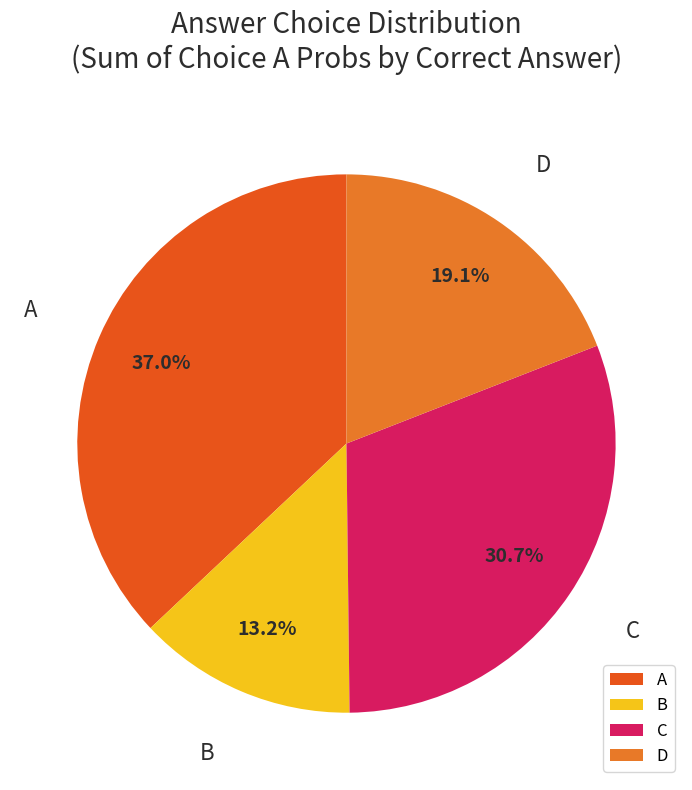

Rank the categories by value from highest to lowest.

A, C, D, B